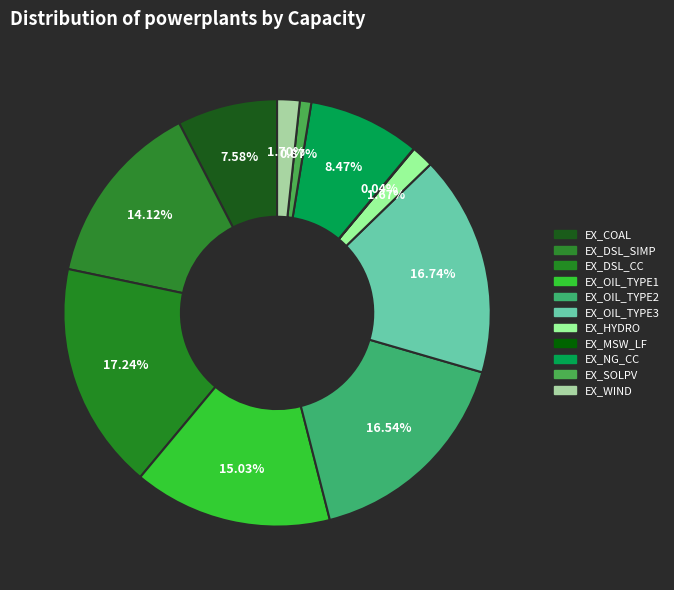

How many slices are in this pie chart?

11